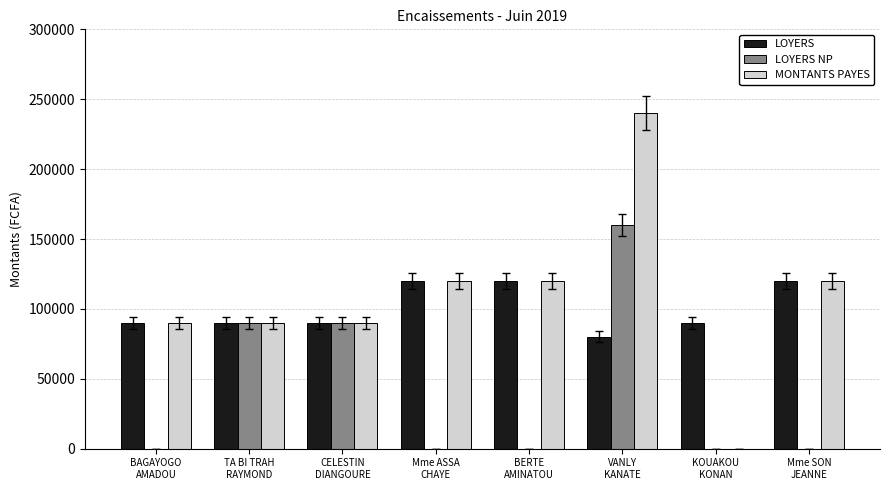

Reading right to left, transcribe all the data shown in this chart.

LOYERS: Mme SON
JEANNE=120000	KOUAKOU
KONAN=90000	VANLY
KANATE=80000	BERTE
AMINATOU=120000	Mme ASSA
CHAYE=120000	CELESTIN
DIANGOURE=90000	TA BI TRAH
RAYMOND=90000	BAGAYOGO
AMADOU=90000
LOYERS NP: Mme SON
JEANNE=0	KOUAKOU
KONAN=0	VANLY
KANATE=160000	BERTE
AMINATOU=0	Mme ASSA
CHAYE=0	CELESTIN
DIANGOURE=90000	TA BI TRAH
RAYMOND=90000	BAGAYOGO
AMADOU=0
MONTANTS PAYES: Mme SON
JEANNE=120000	KOUAKOU
KONAN=0	VANLY
KANATE=240000	BERTE
AMINATOU=120000	Mme ASSA
CHAYE=120000	CELESTIN
DIANGOURE=90000	TA BI TRAH
RAYMOND=90000	BAGAYOGO
AMADOU=90000